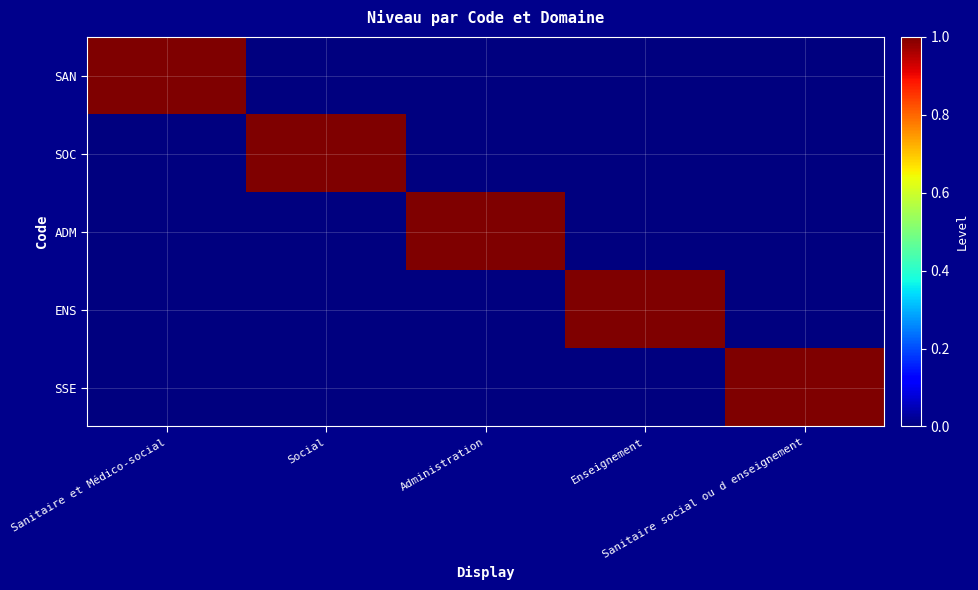

At how many categories does at least one series exceed 0?

5